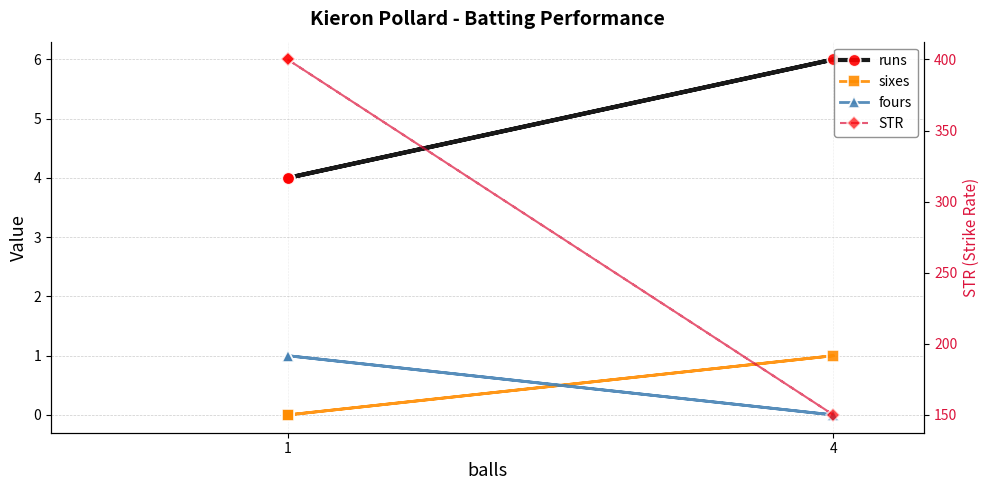

What is the greatest value displayed?

400